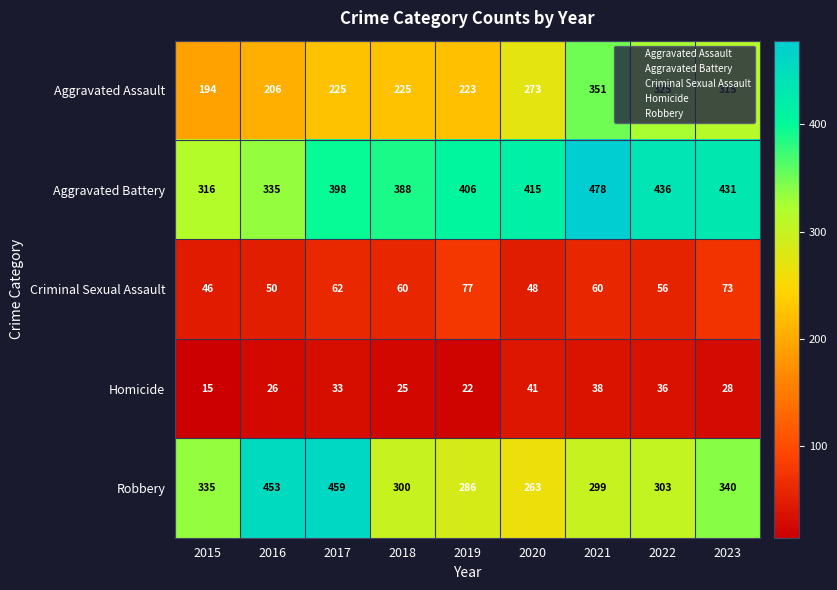

What is the average value of the Aggravated Battery series?

400